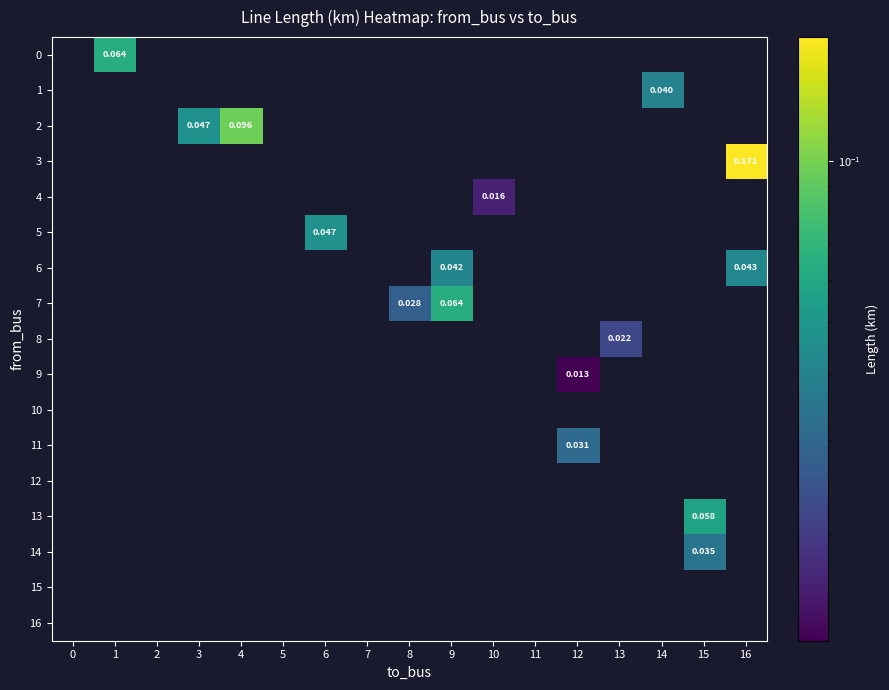

At which label does row_11 reach its peak?

12